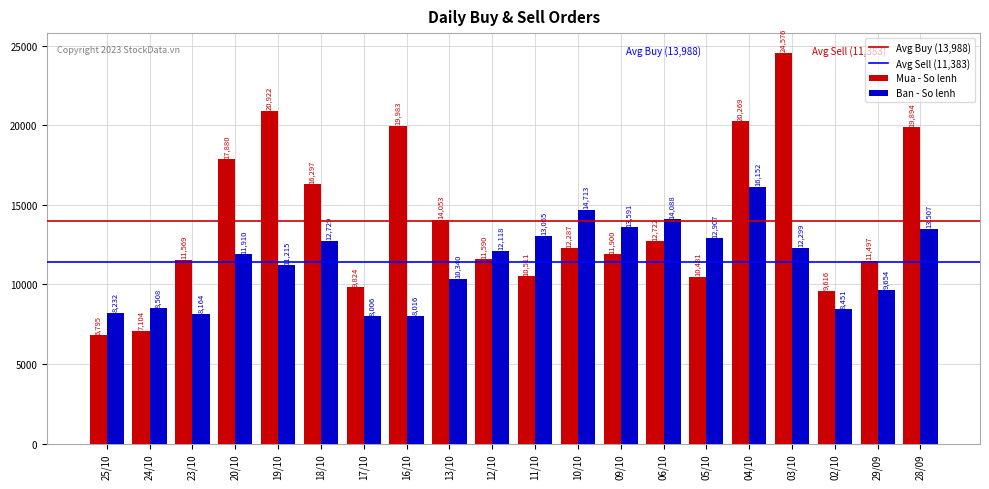

What is the total value across all series at 12/10?

23708